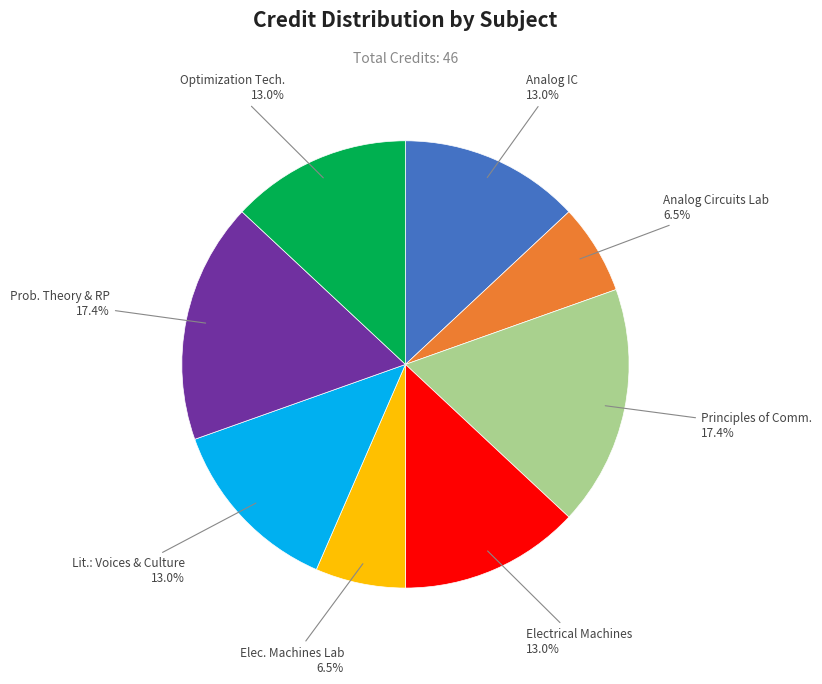

Is there a majority slice in this chart?

No